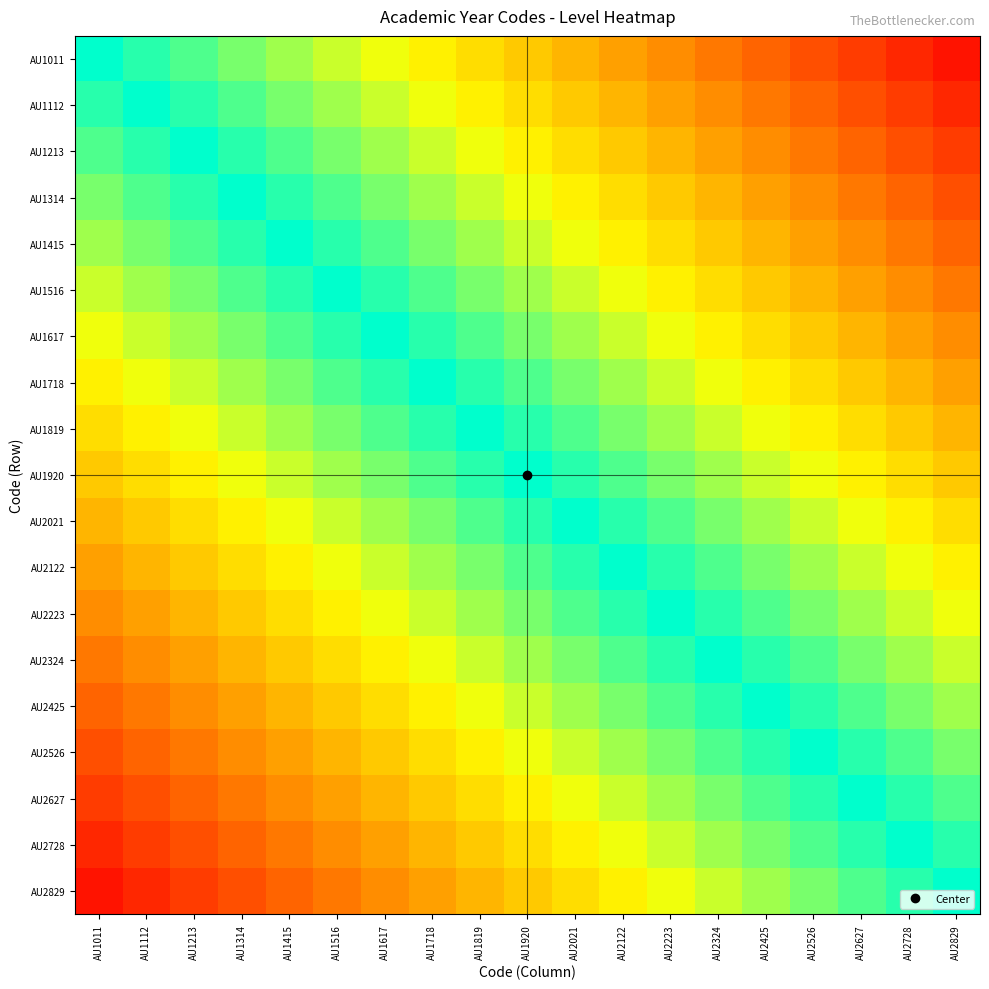

At which category is the sum across all series the highest?

AU1920